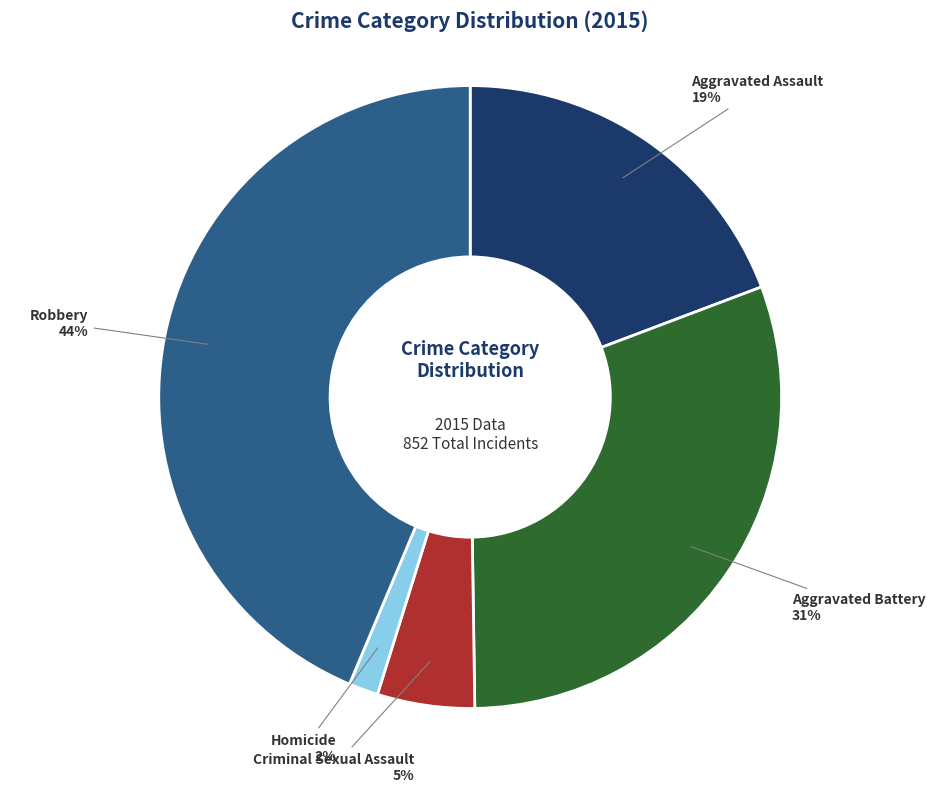

Does any single category account for the majority?

No